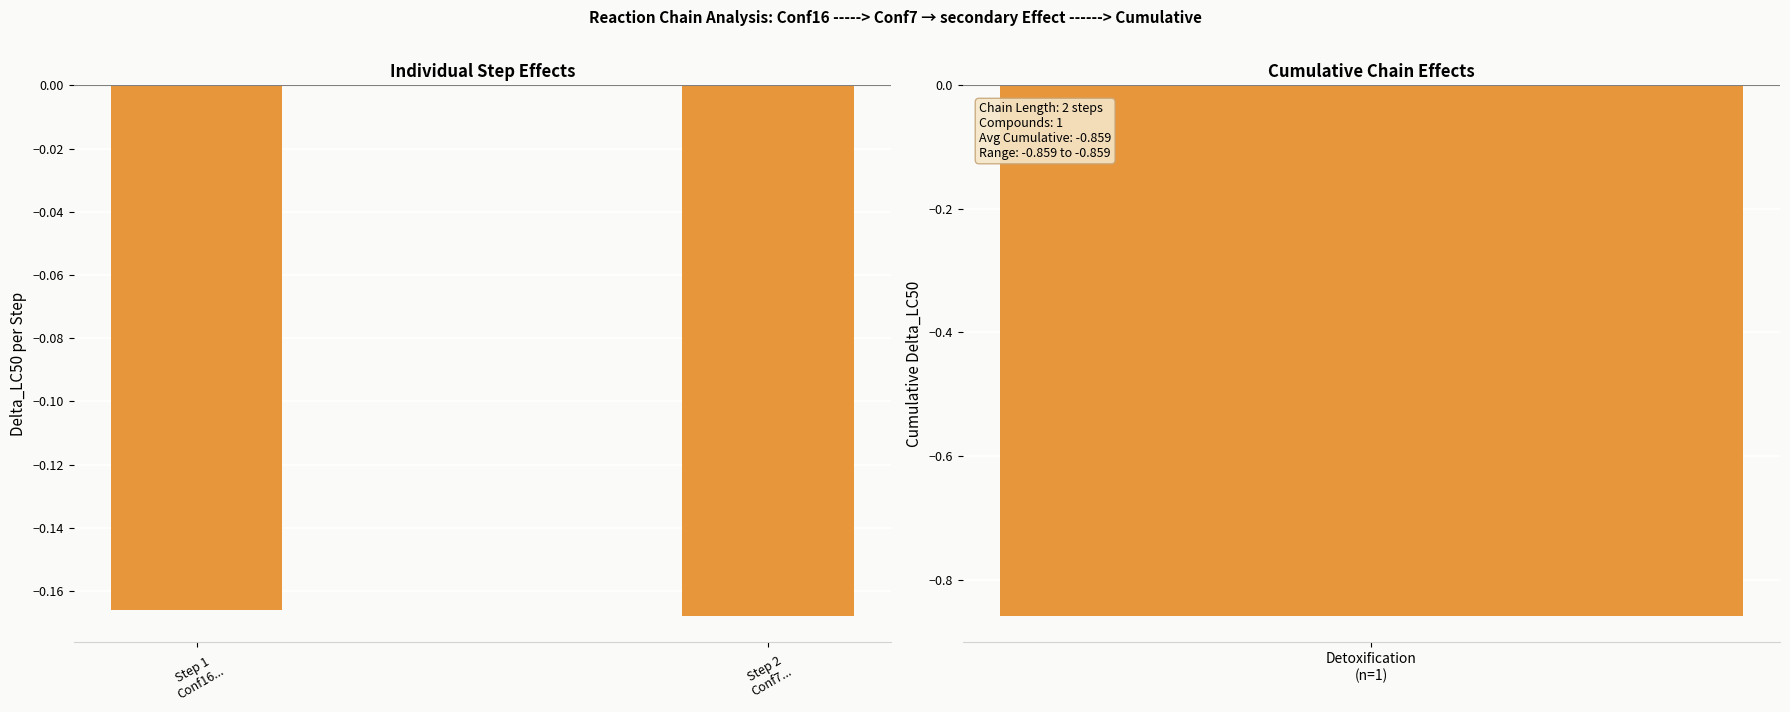

The chart shows a value of -0.2 at Step 2
Conf7.... True or false?

True